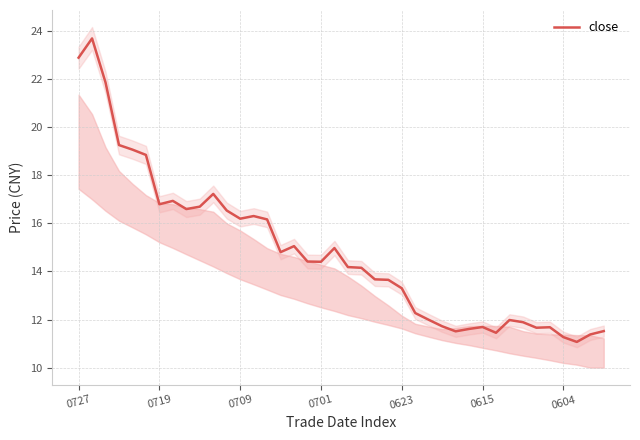

The close series shows 16.2 at 0709. True or false?

True